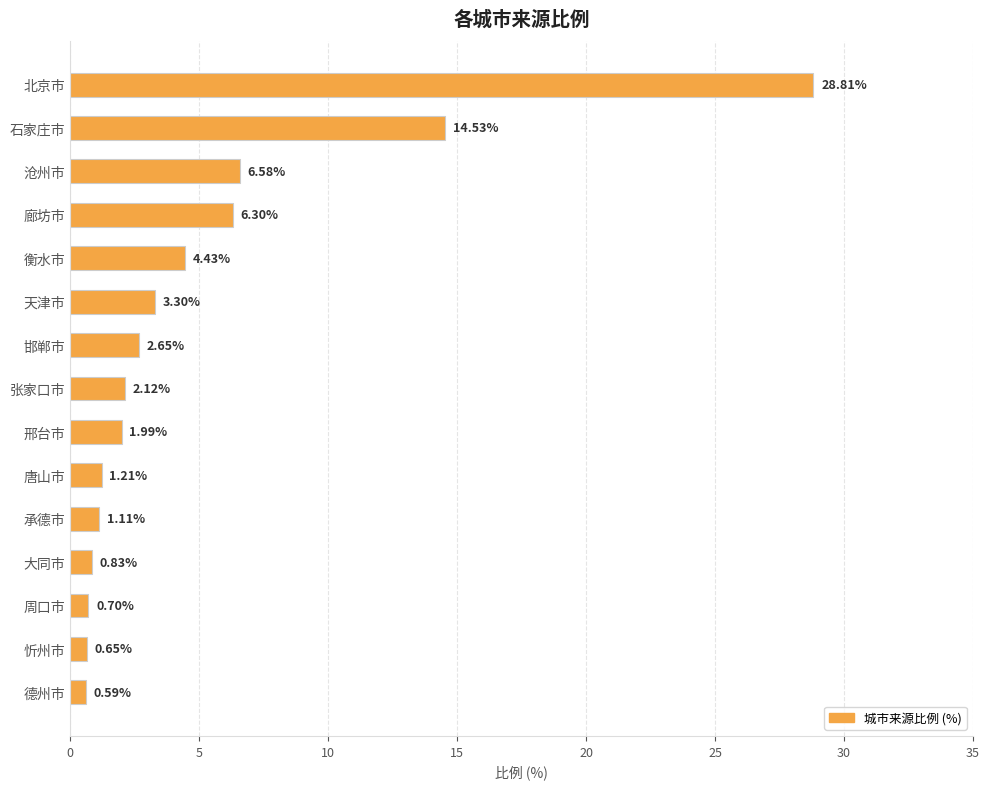

Which category has the highest value across all series?

北京市